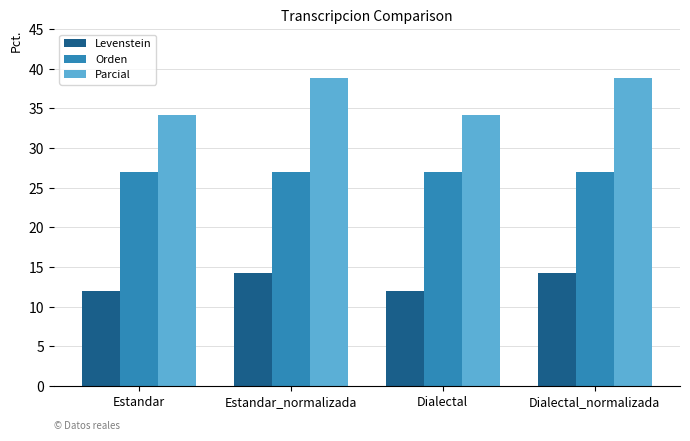

What is the lowest value of the Levenstein series?

12.0